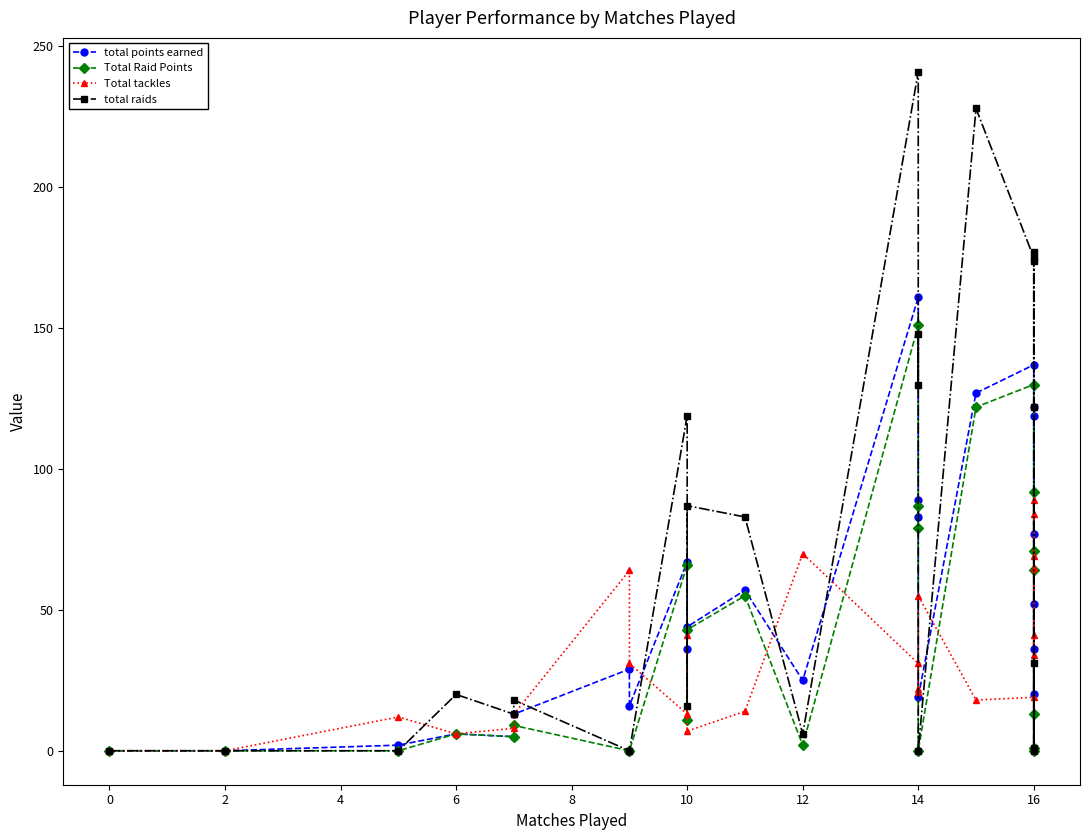

Which series ends up on top after the final intersection of Total tackles and total points earned?

total points earned